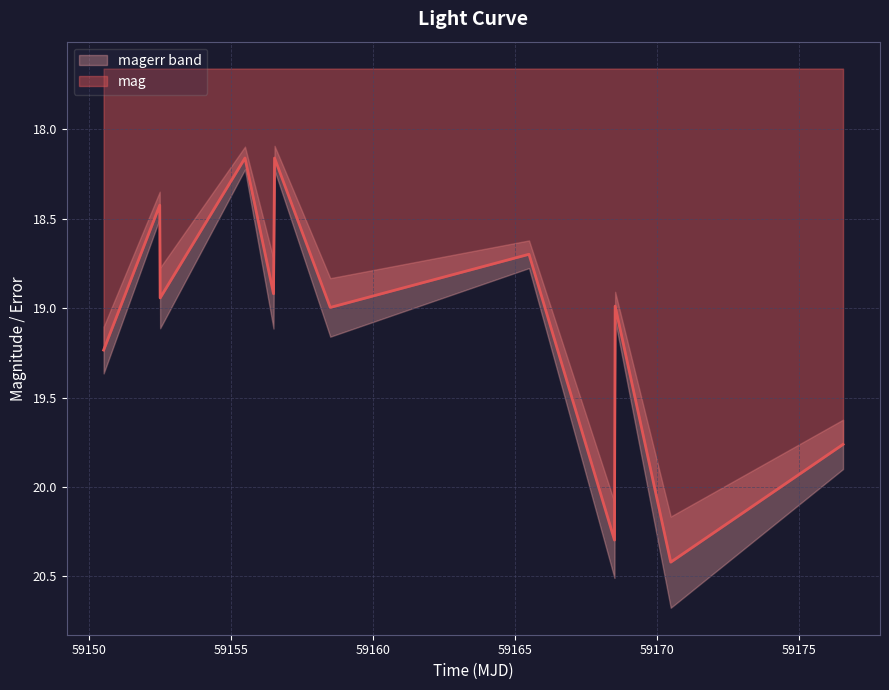

How many points are higher than both their immediate neighbors (excluding endpoints)?

5